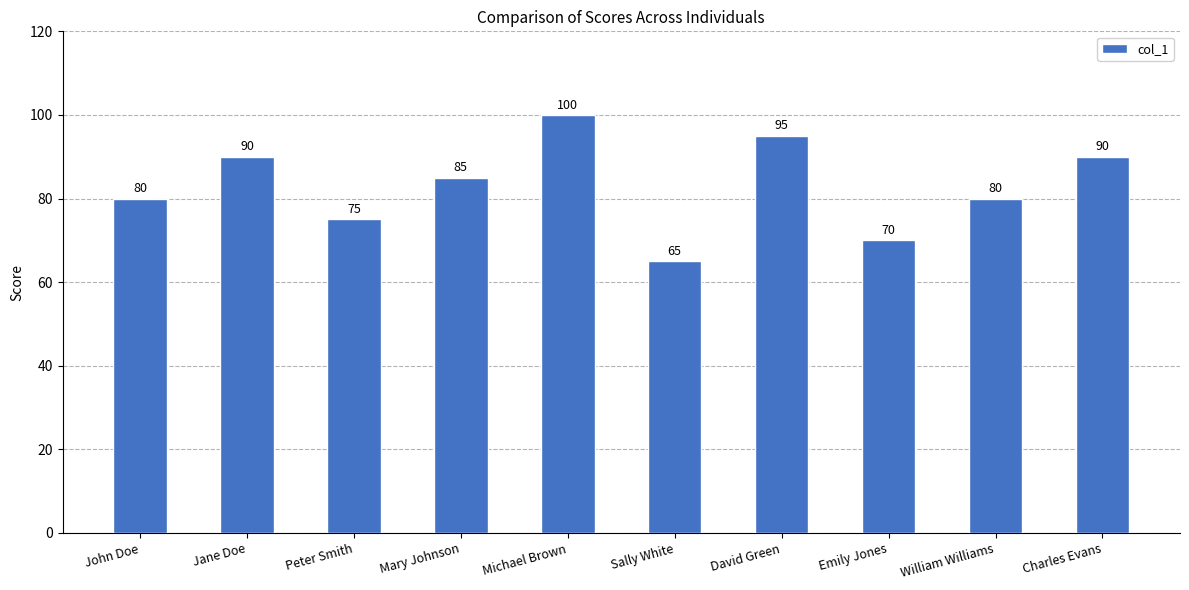

The chart shows a value of 95 at David Green. True or false?

True